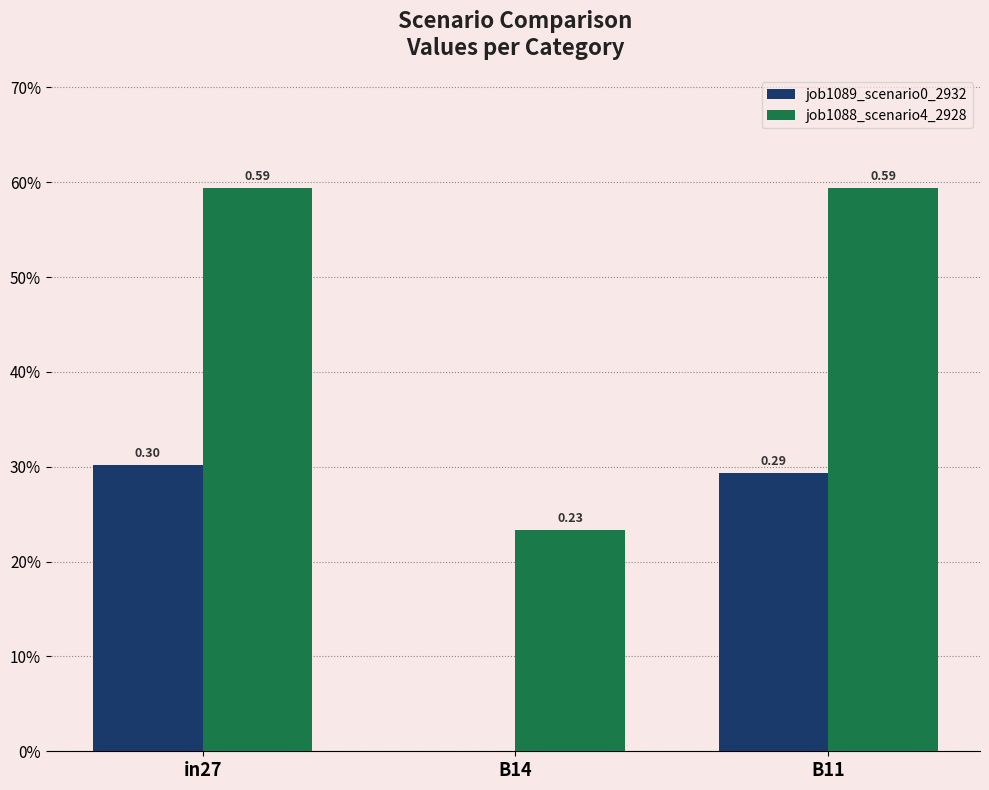

Are the bars grouped side by side (vs. stacked)?

Yes